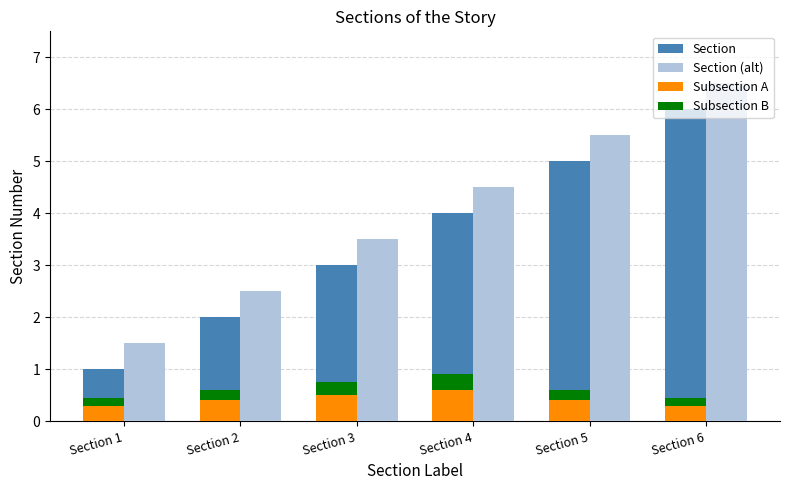

Count the number of data series in this chart.

4